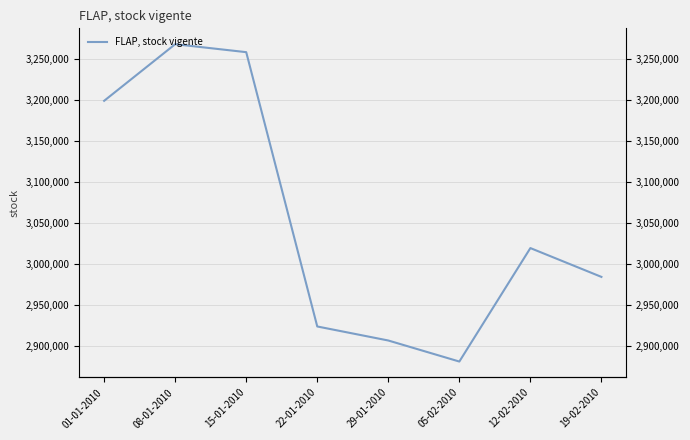

What is the minimum value shown in the chart?

2880707